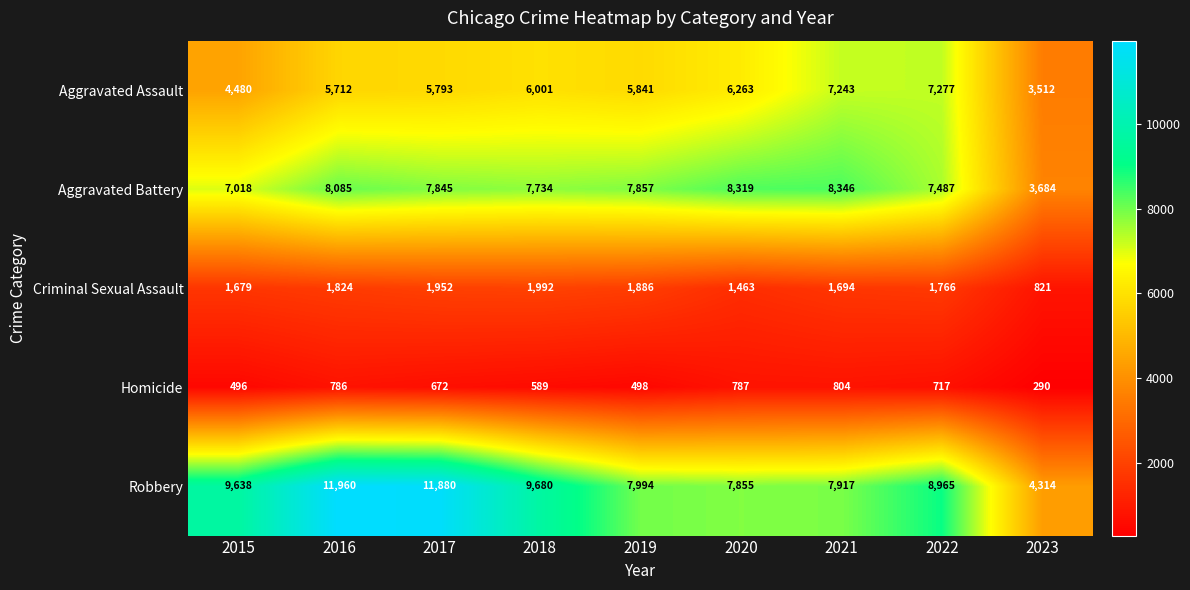

At how many categories does at least one series exceed 6795?

8